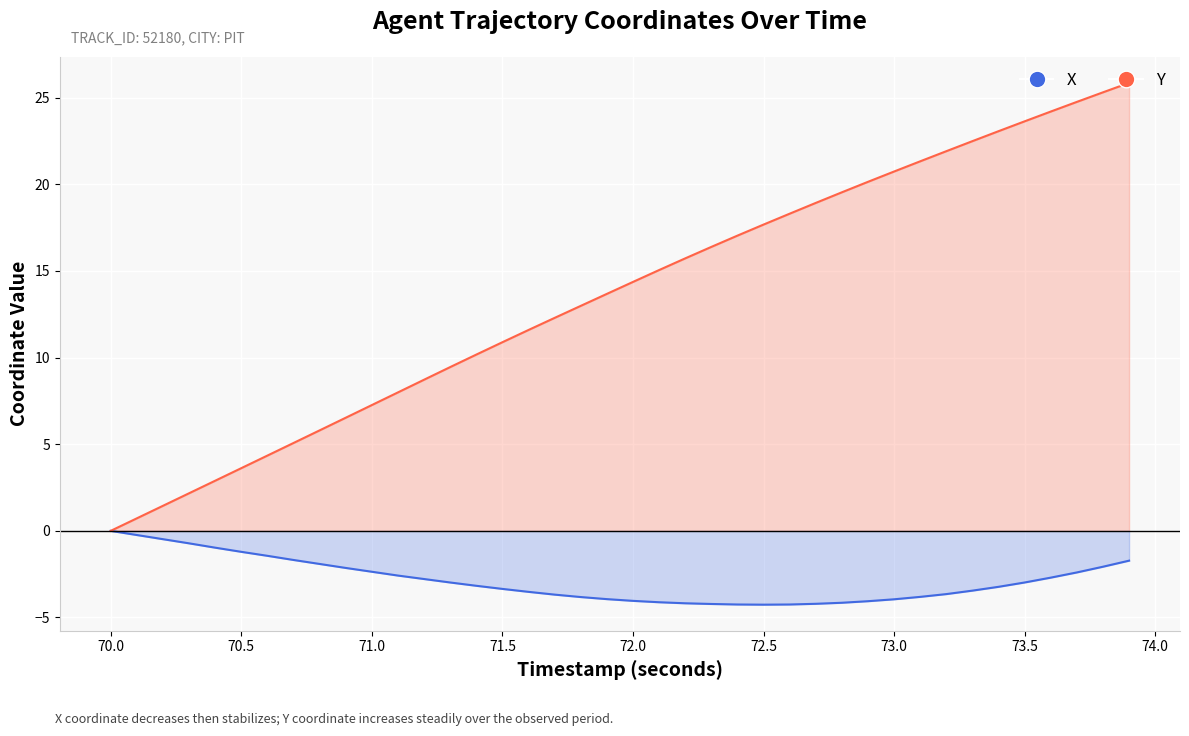

What is the lowest value of the X series?

-4.3